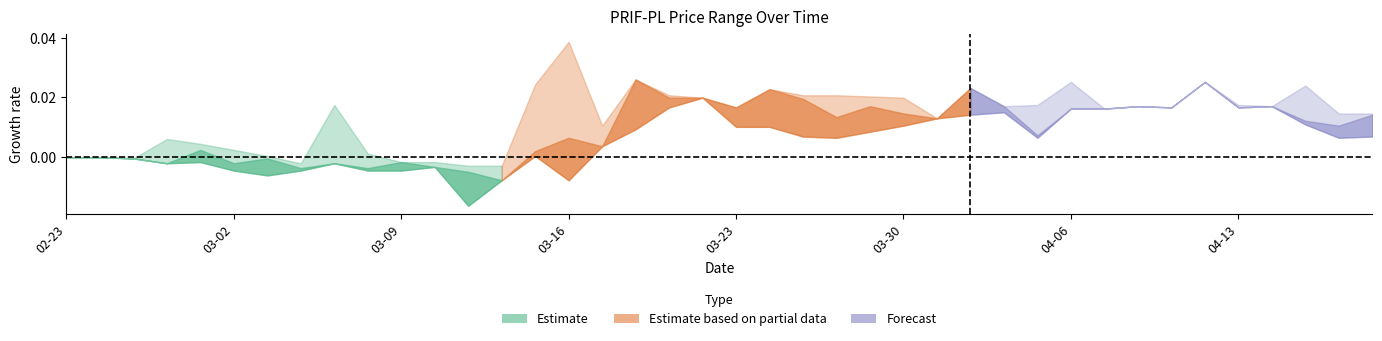

Which has a higher value, 2022-03-10 or 2022-03-30?

2022-03-30